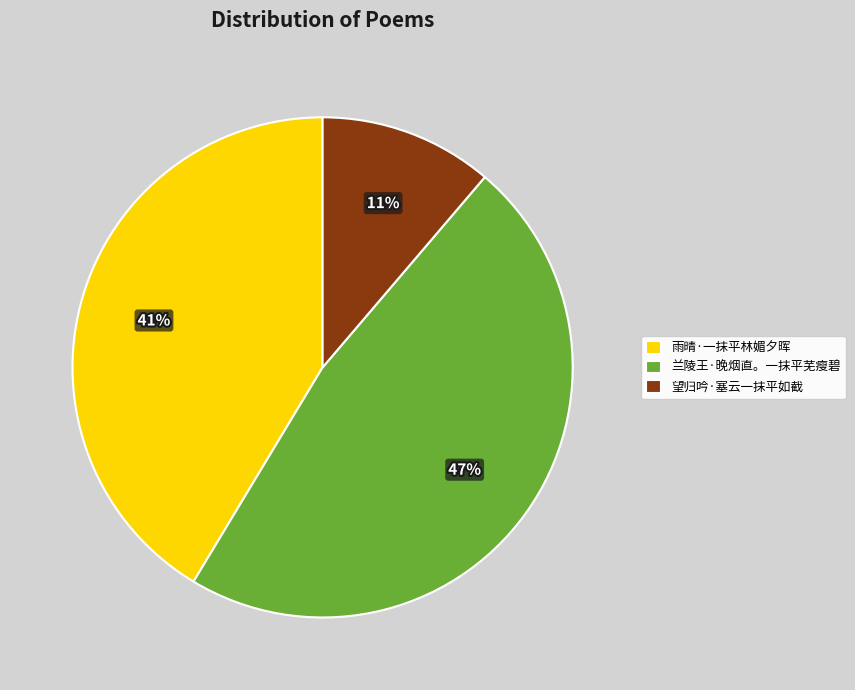

Does 兰陵王·晚烟直。一抹平芜瘦碧 account for over 50% of the chart?

No